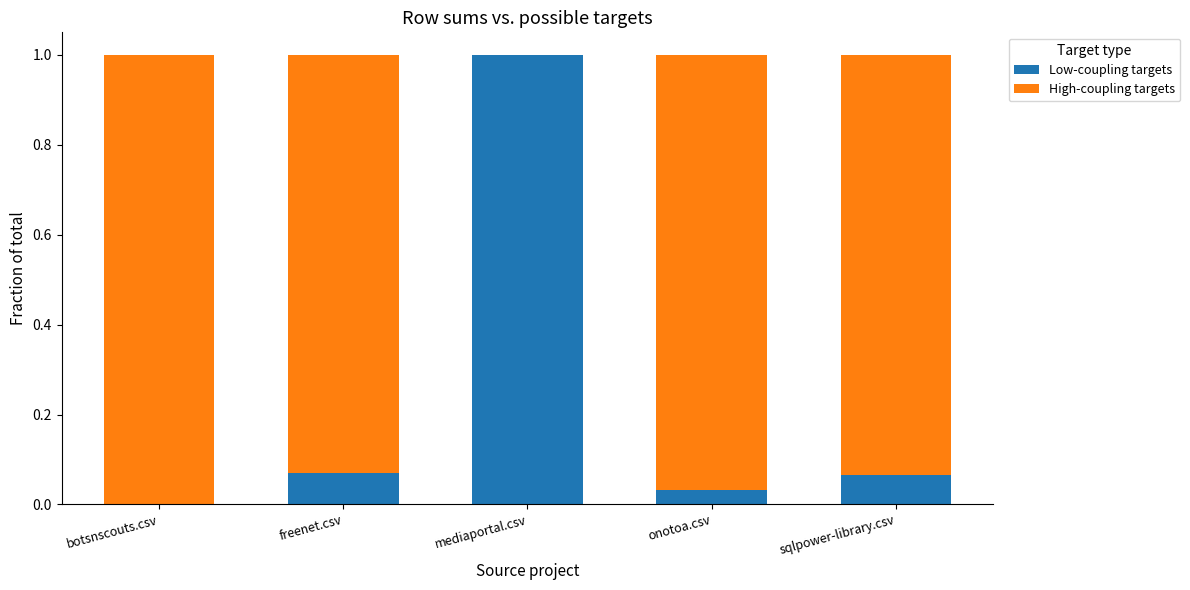

True or false: Low-coupling targets has a value of 0.0 at freenet.csv.

False